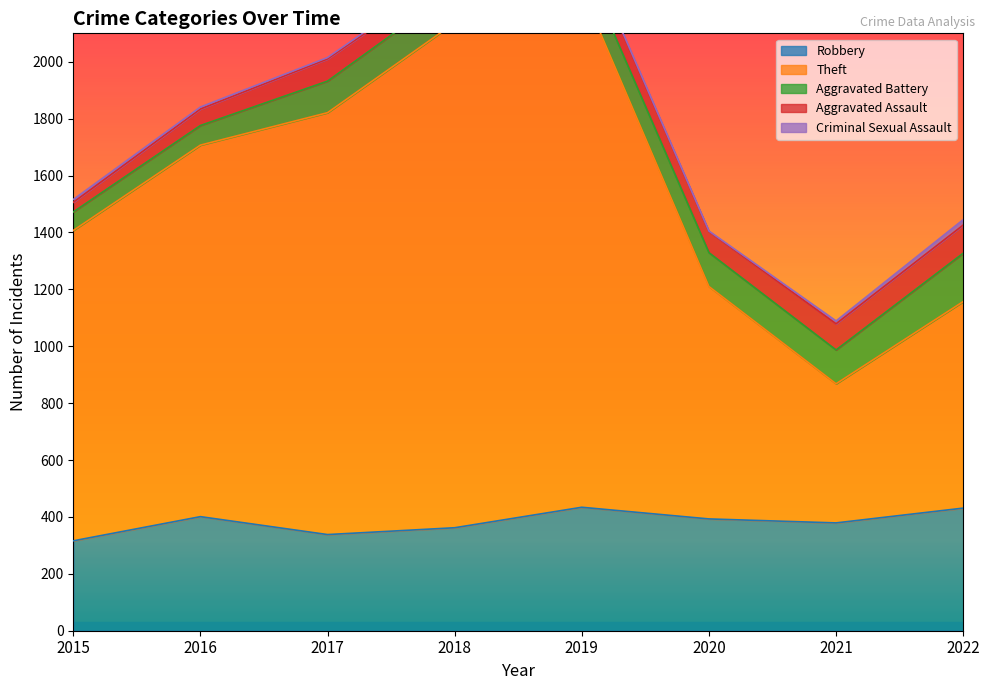

List the series in order of their peak value, highest first.

Theft, Robbery, Aggravated Battery, Aggravated Assault, Criminal Sexual Assault